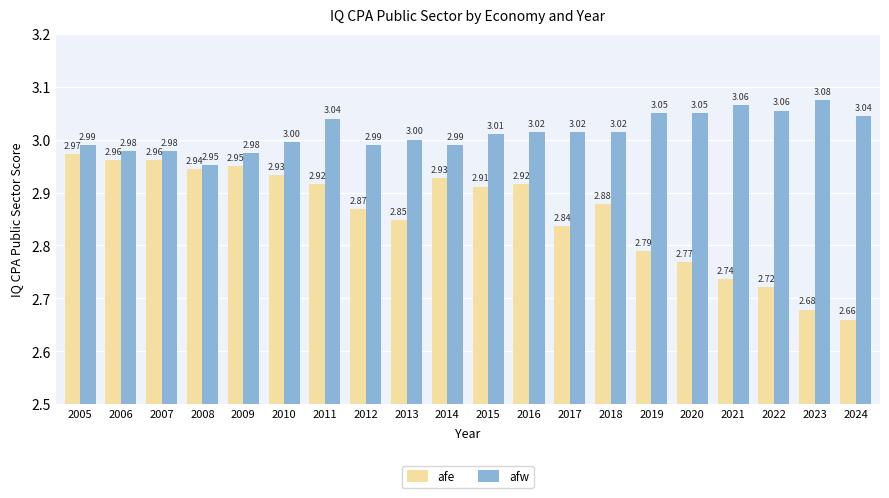

How many distinct data groups are displayed?

2